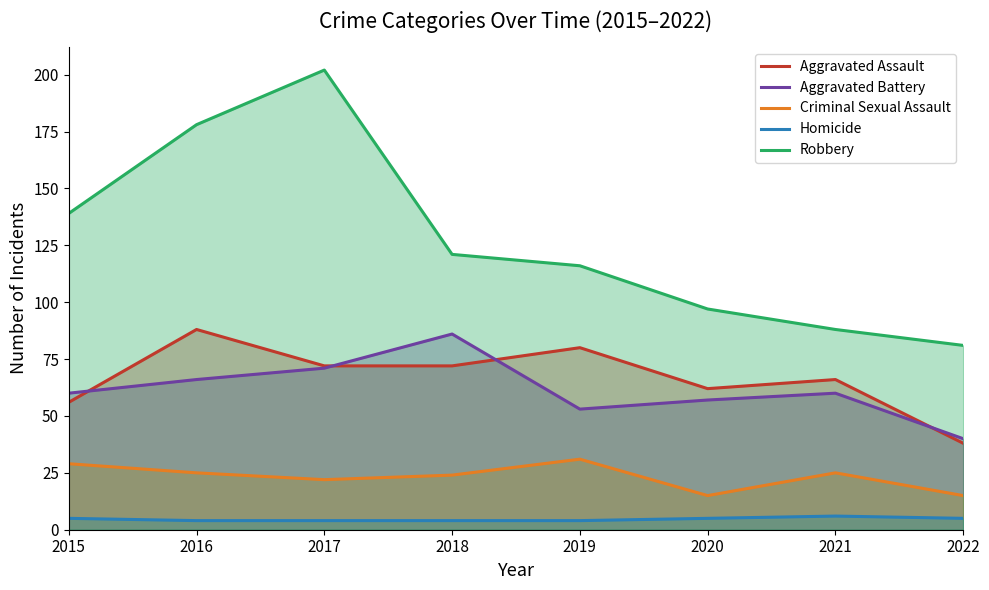

Which series has the widest spread of values?

Robbery